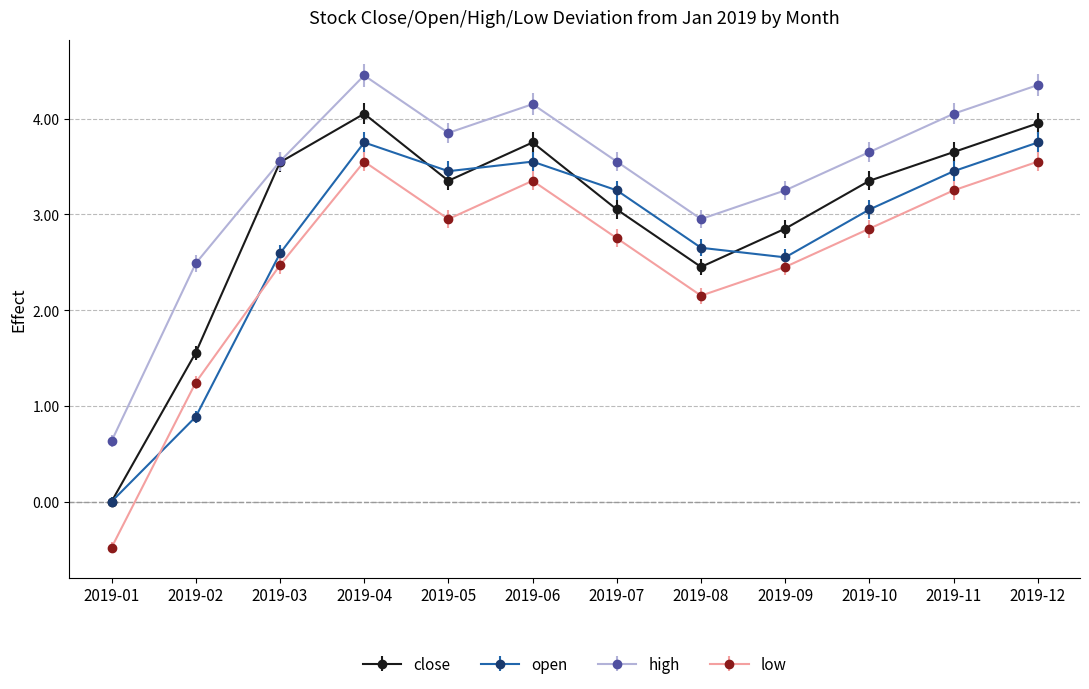

List the series in order of their peak value, highest first.

high, close, open, low